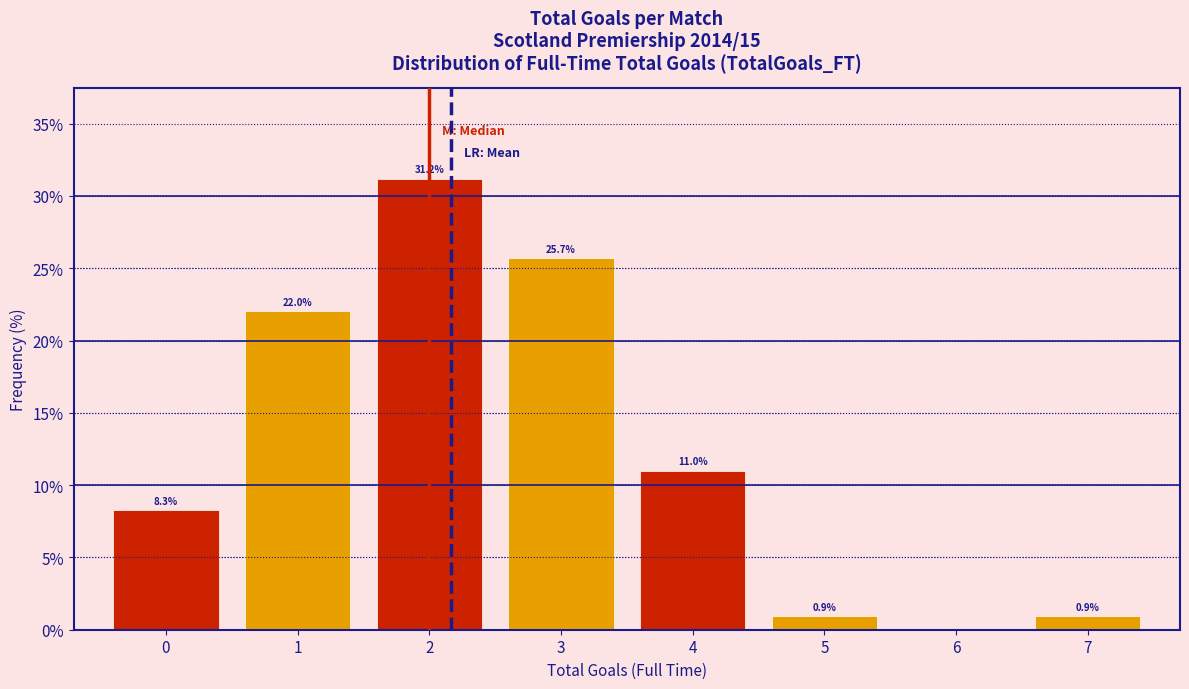

Which range on the x-axis has the tallest bar?

1.5 to 2.5